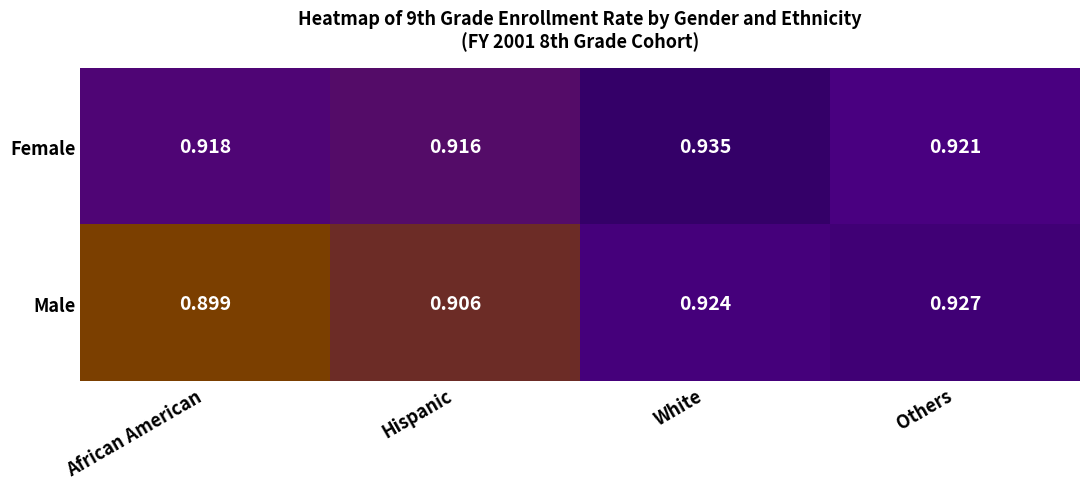

Rank the series by their average value, from lowest to highest.

Male, Female